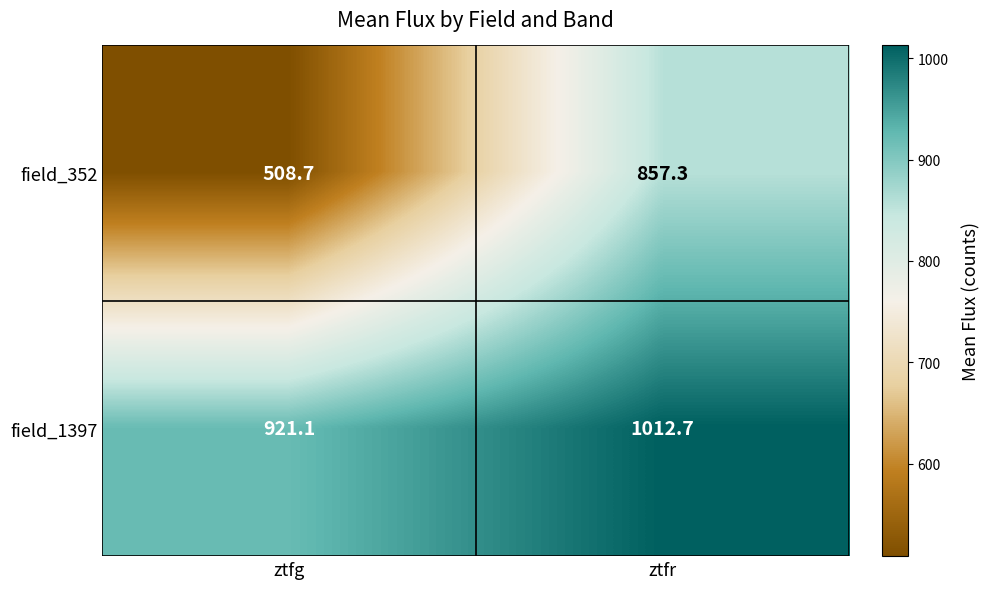

Which label corresponds to the largest value in the chart?

ztfr